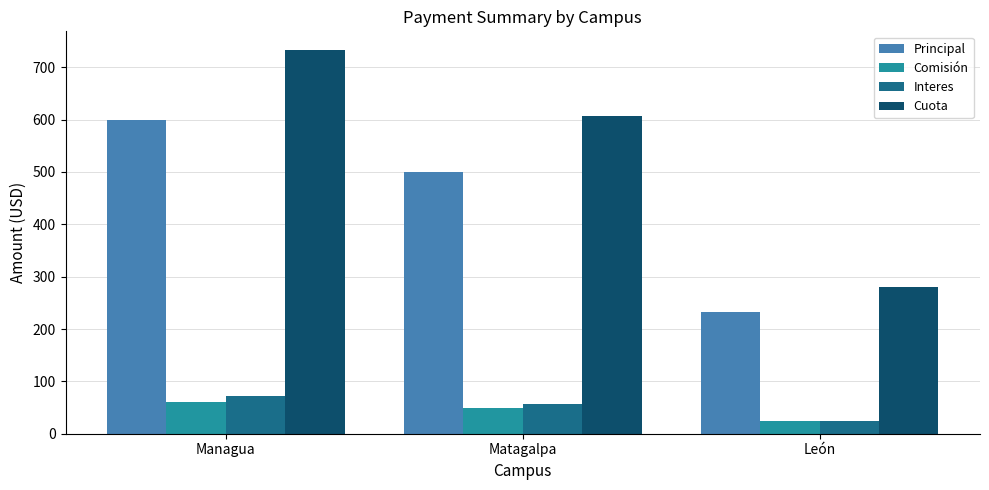

What is the value of the Comisión bar at the 3rd from the left?

23.4